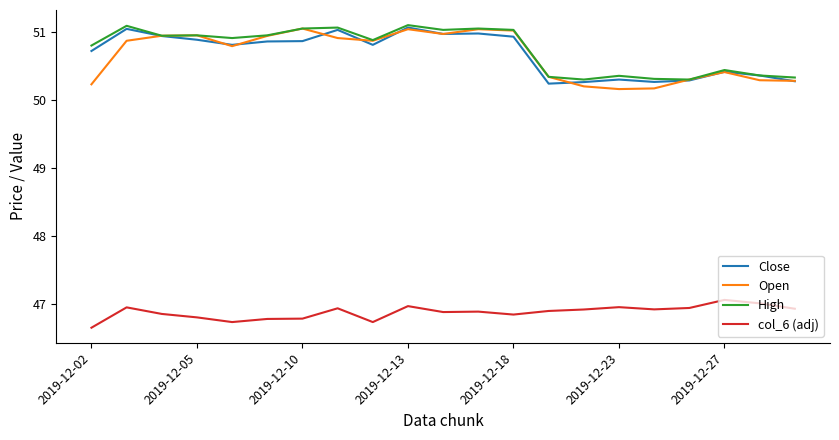

What is the minimum value for col_6 (adj)?

46.7